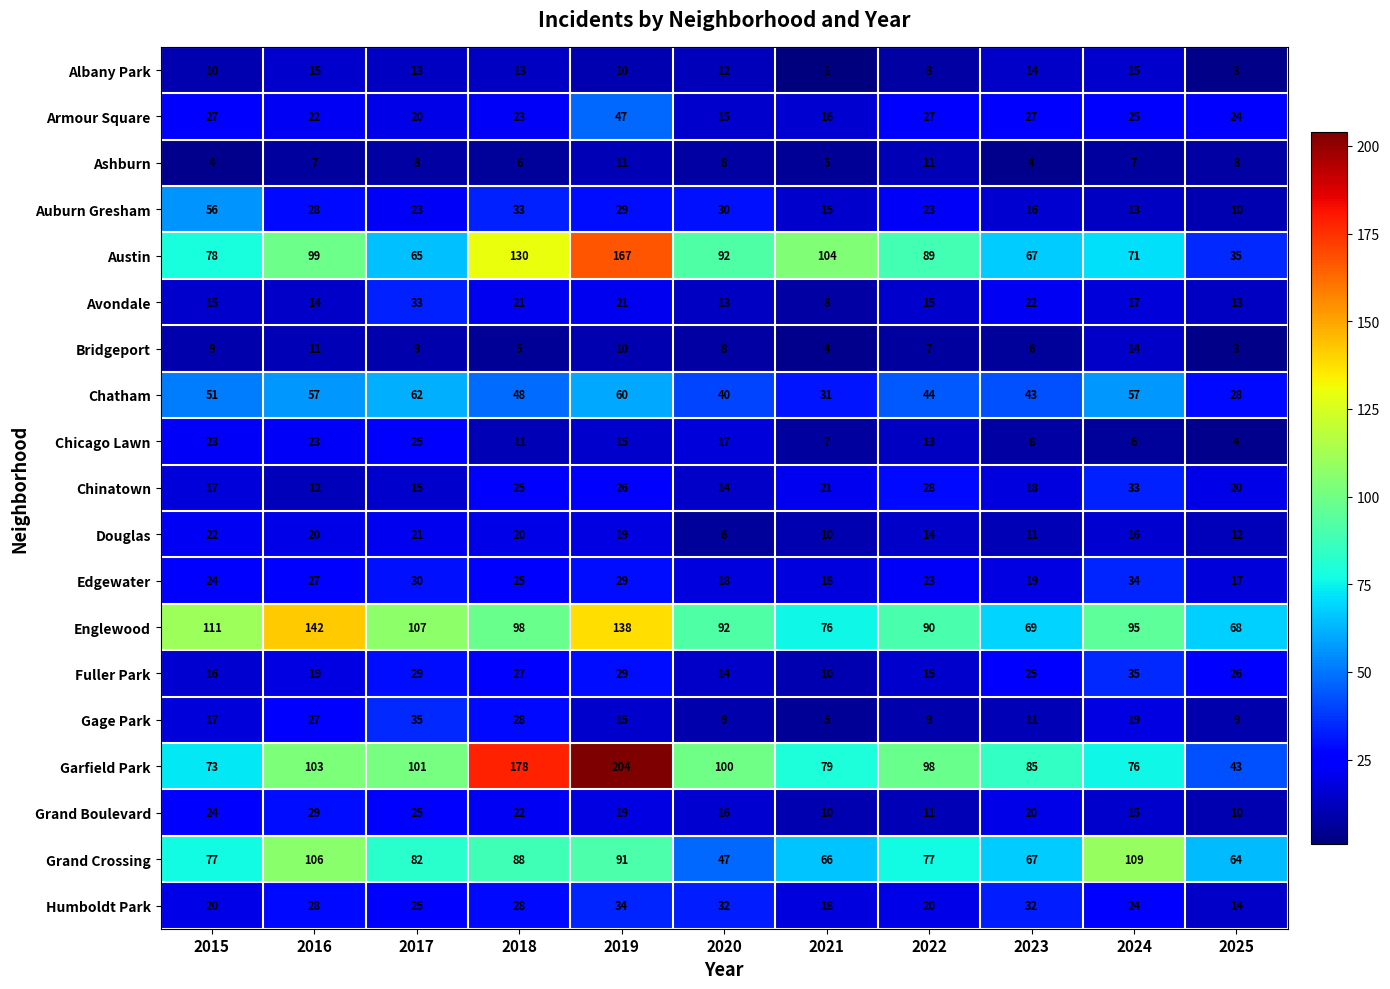

What is the difference between the maximum and minimum values in the Douglas series?

16